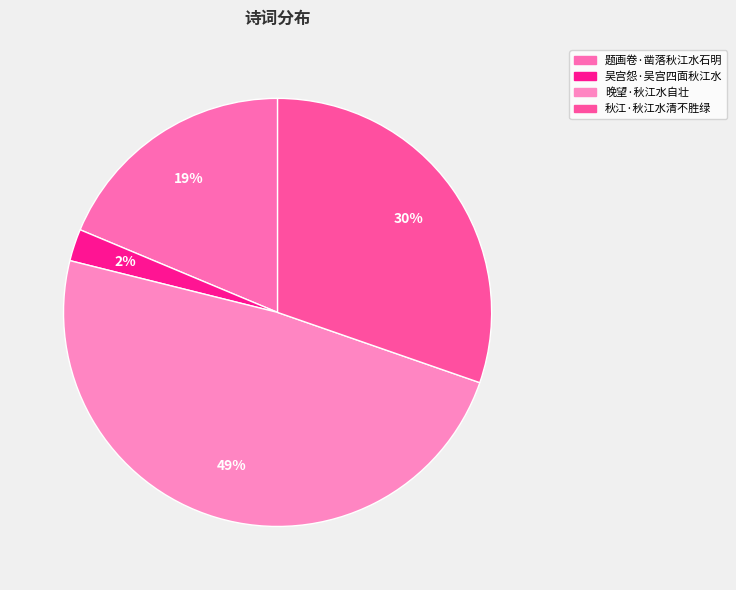

Is 吴宫怨·吴宫四面秋江水 the majority of the pie?

No